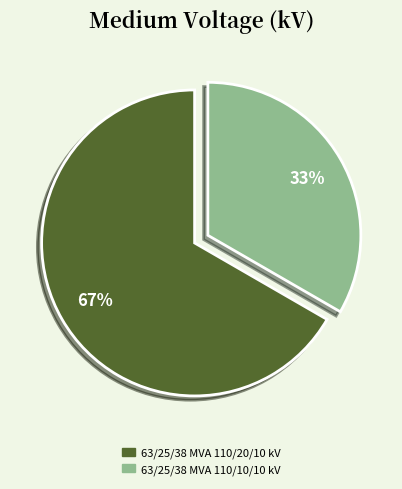

Approximately how many times larger is the value at 63/25/38 MVA 110/20/10 kV compared to 63/25/38 MVA 110/10/10 kV?

2.0